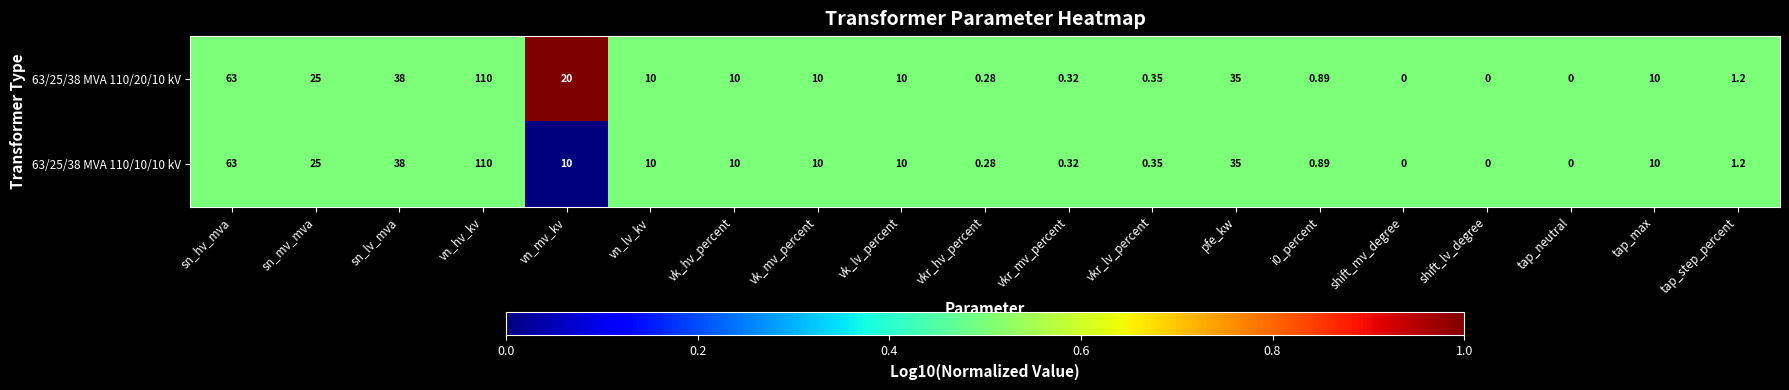

Which category has the highest value across all series?

vn_hv_kv